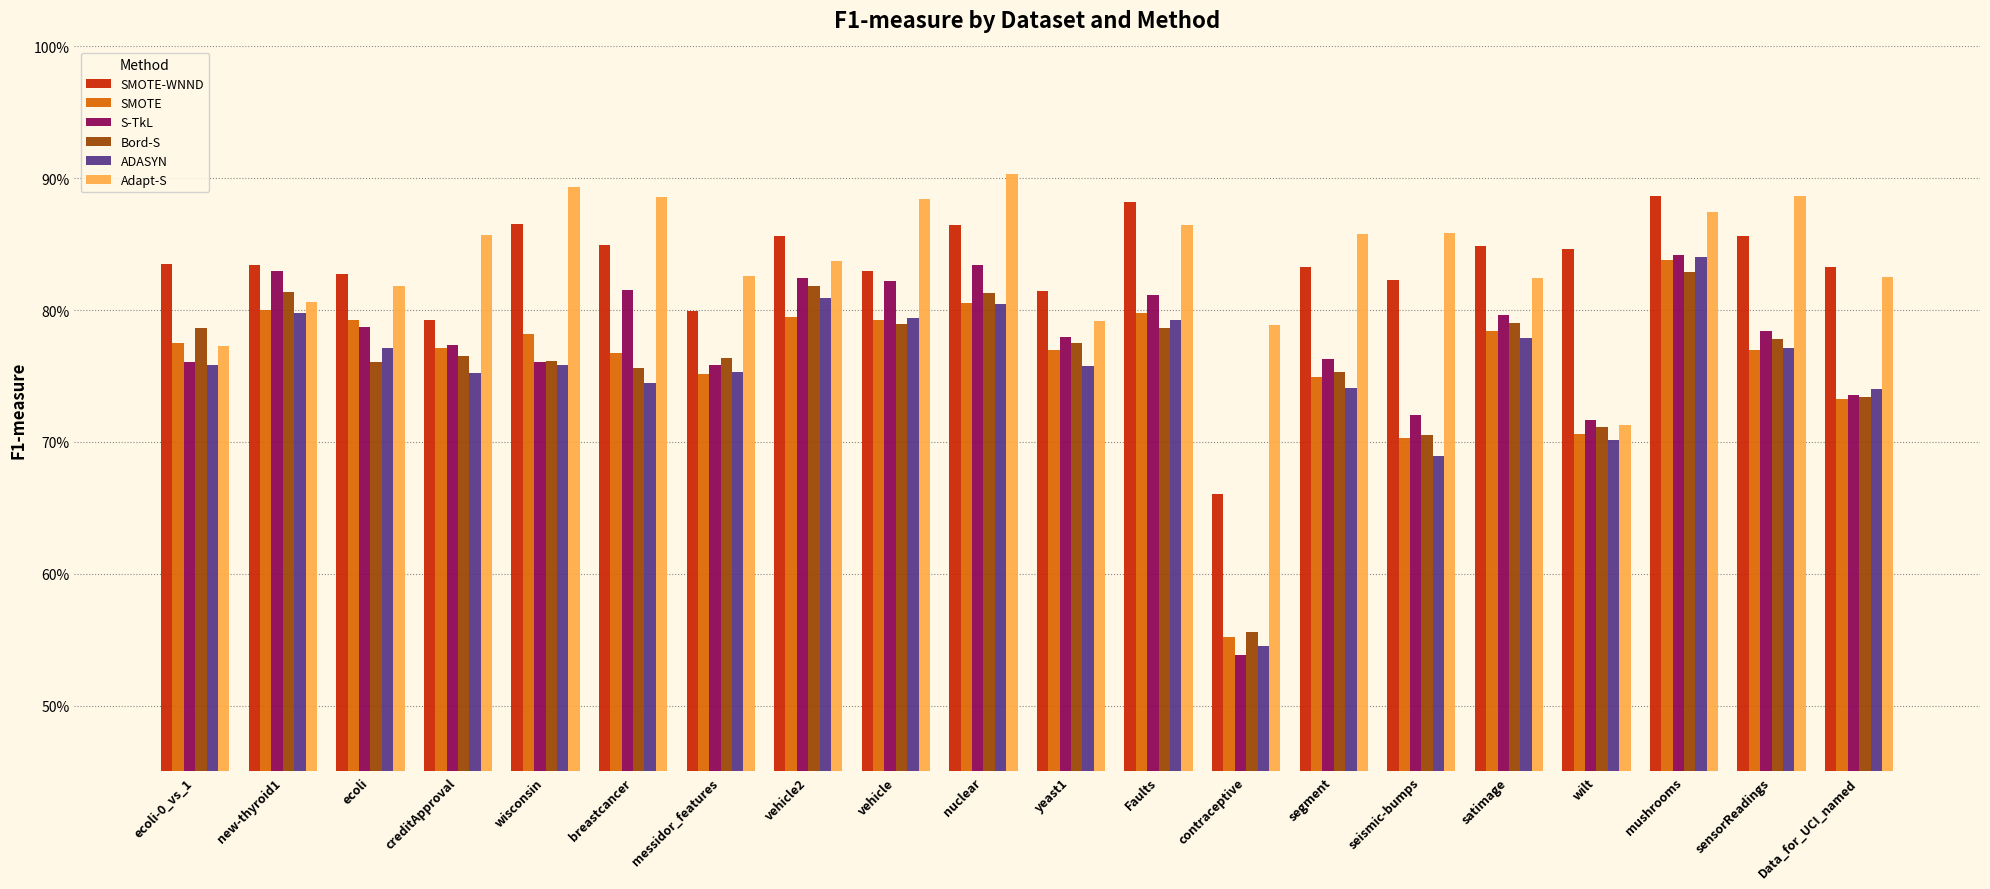

What are all the series names shown in the legend?

SMOTE-WNND, SMOTE, S-TkL, Bord-S, ADASYN, Adapt-S